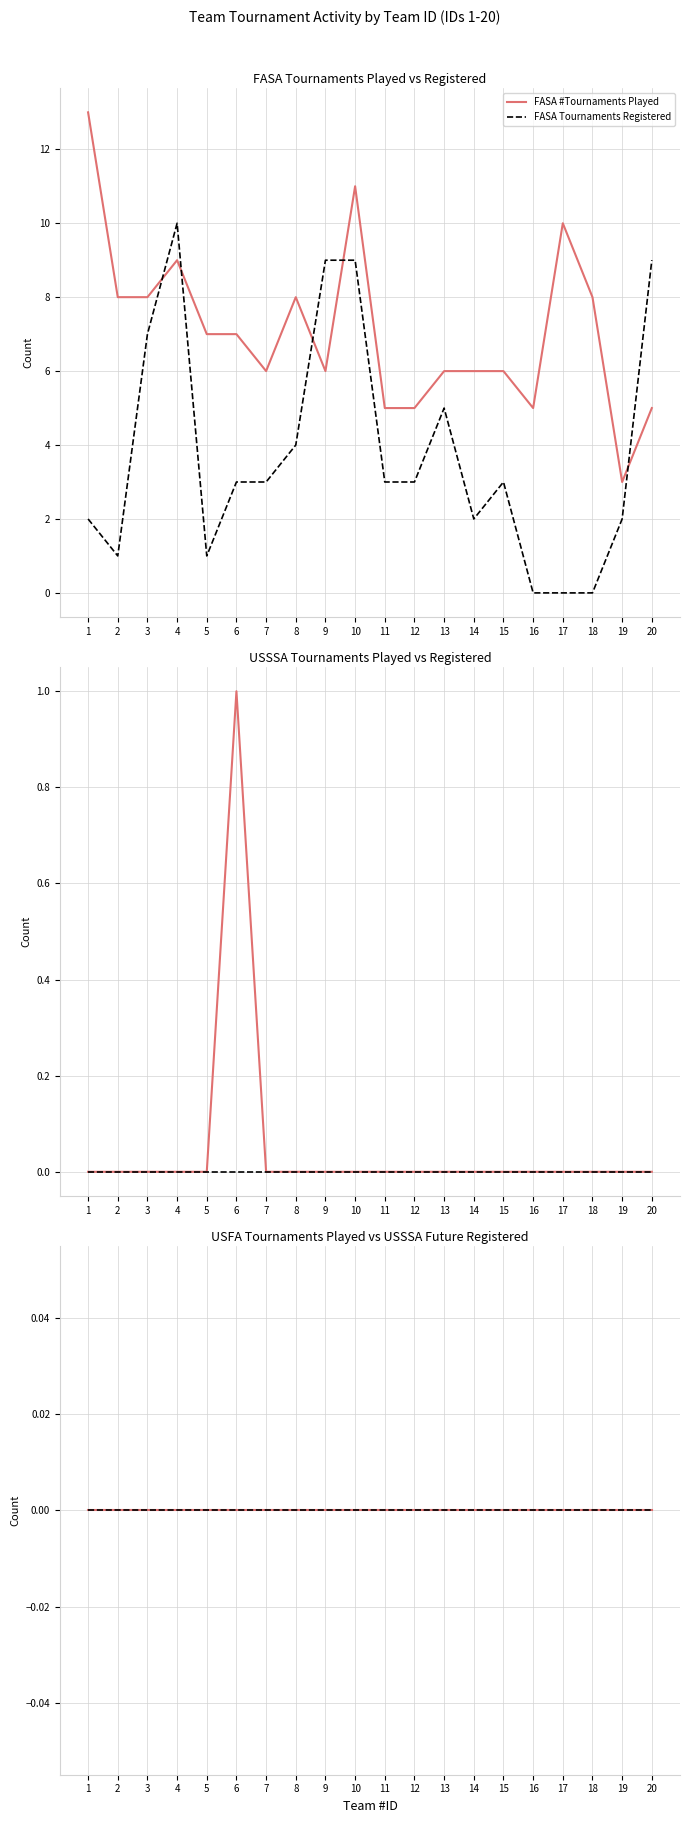

What is the difference between the highest and lowest values at 12?

5